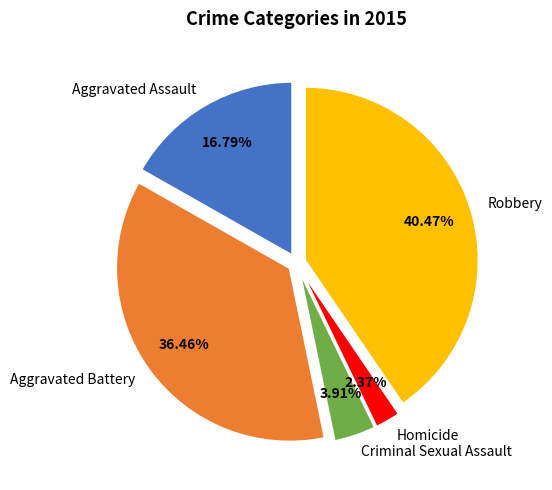

To the nearest percent, what portion does Aggravated Assault represent?

17%